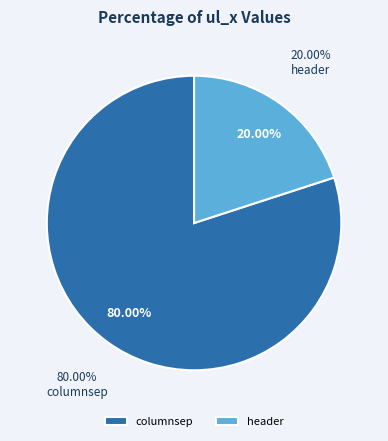

Which category accounts for the majority?

columnsep